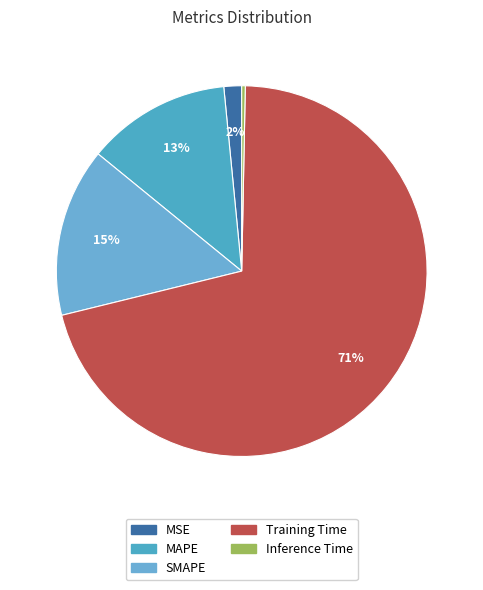

Which has a higher value, MAPE or MSE?

MAPE